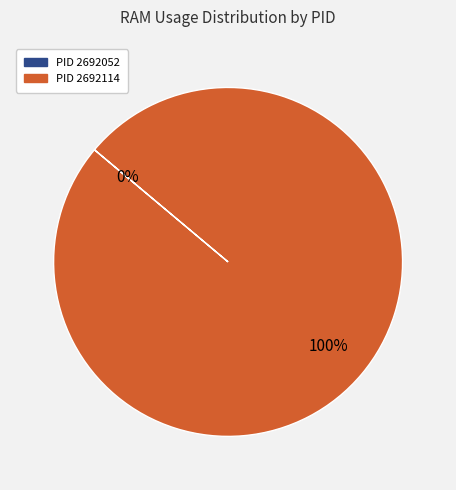

Does PID 2692114 represent more than half of the total?

Yes